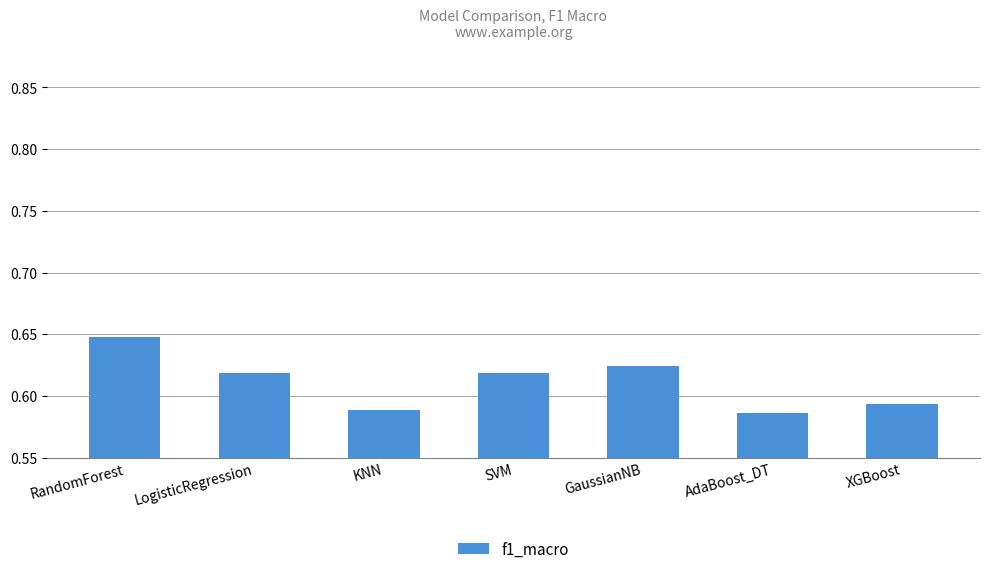

What is the sum of all values?

4.3